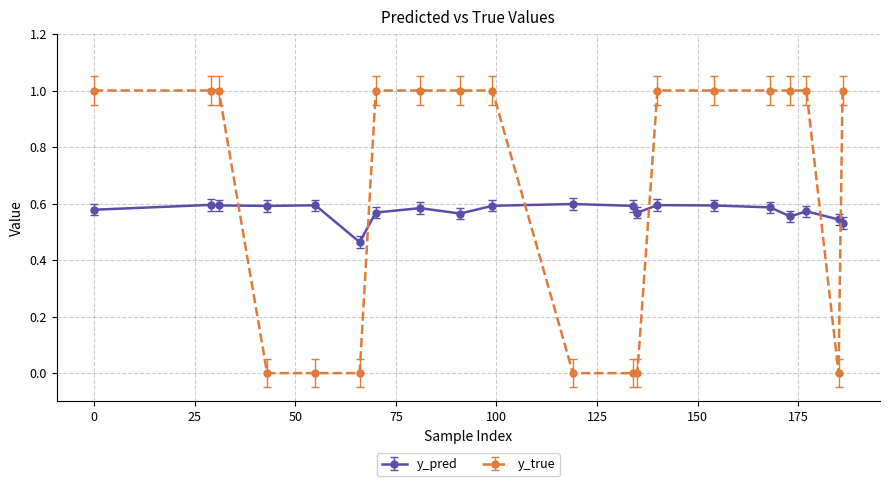

Which series has the largest total across all categories?

y_true